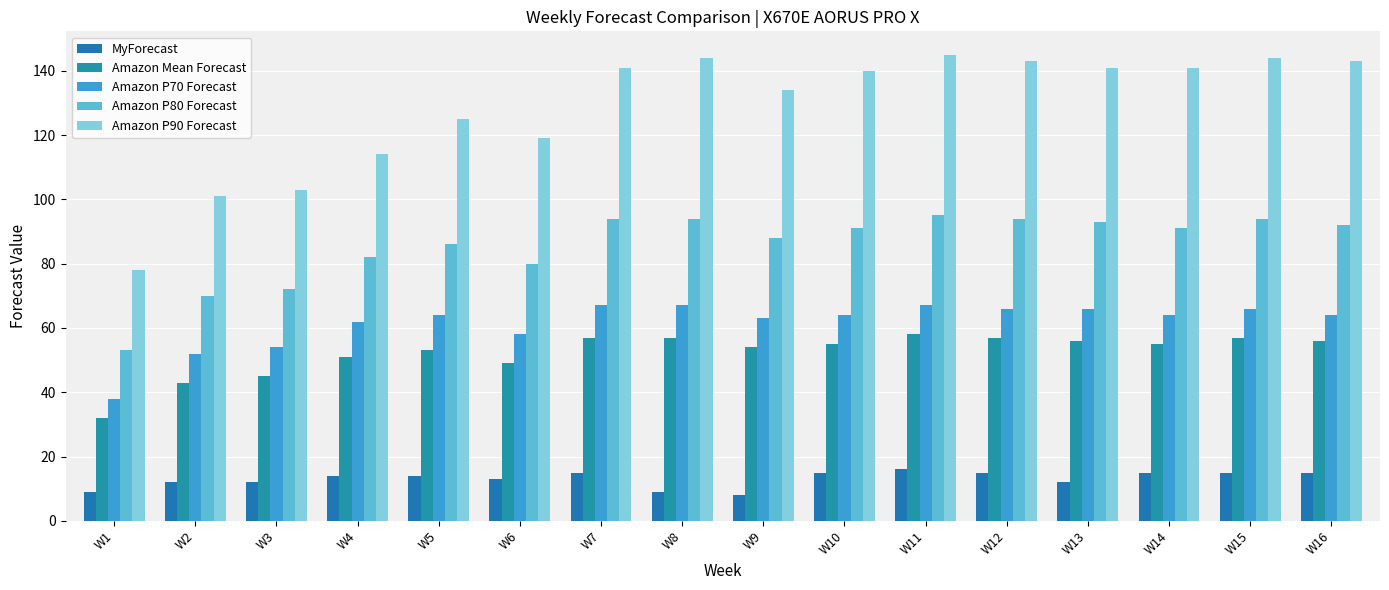

How many data points does each series have?

16